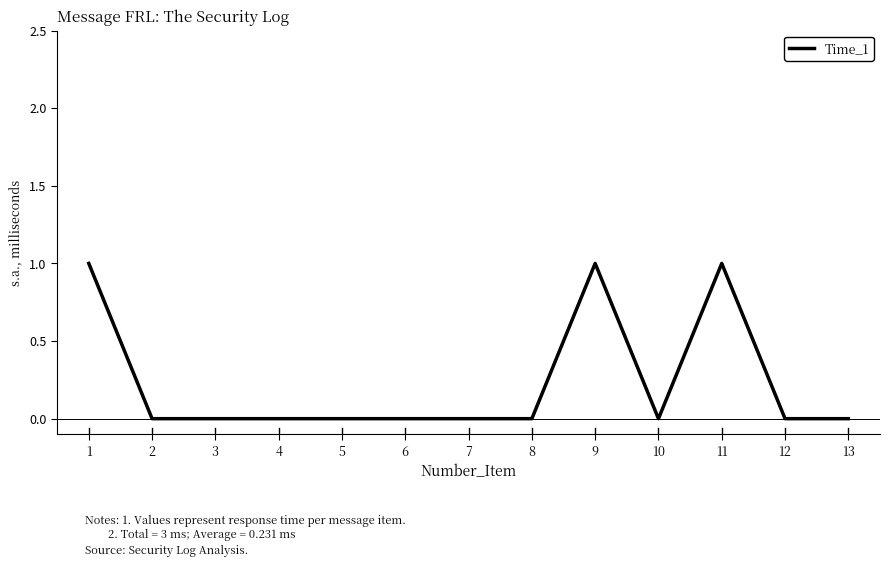

Reading left to right, what are all the values shown in this chart?

1	0	0	0	0	0	0	0	1	0	1	0	0